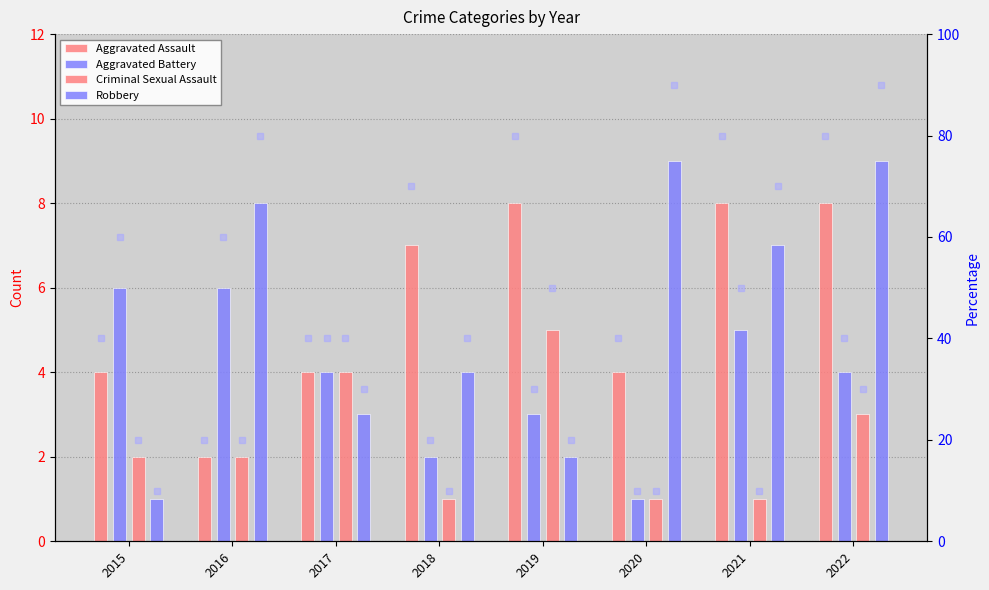

Does the chart contain stacked bars?

No